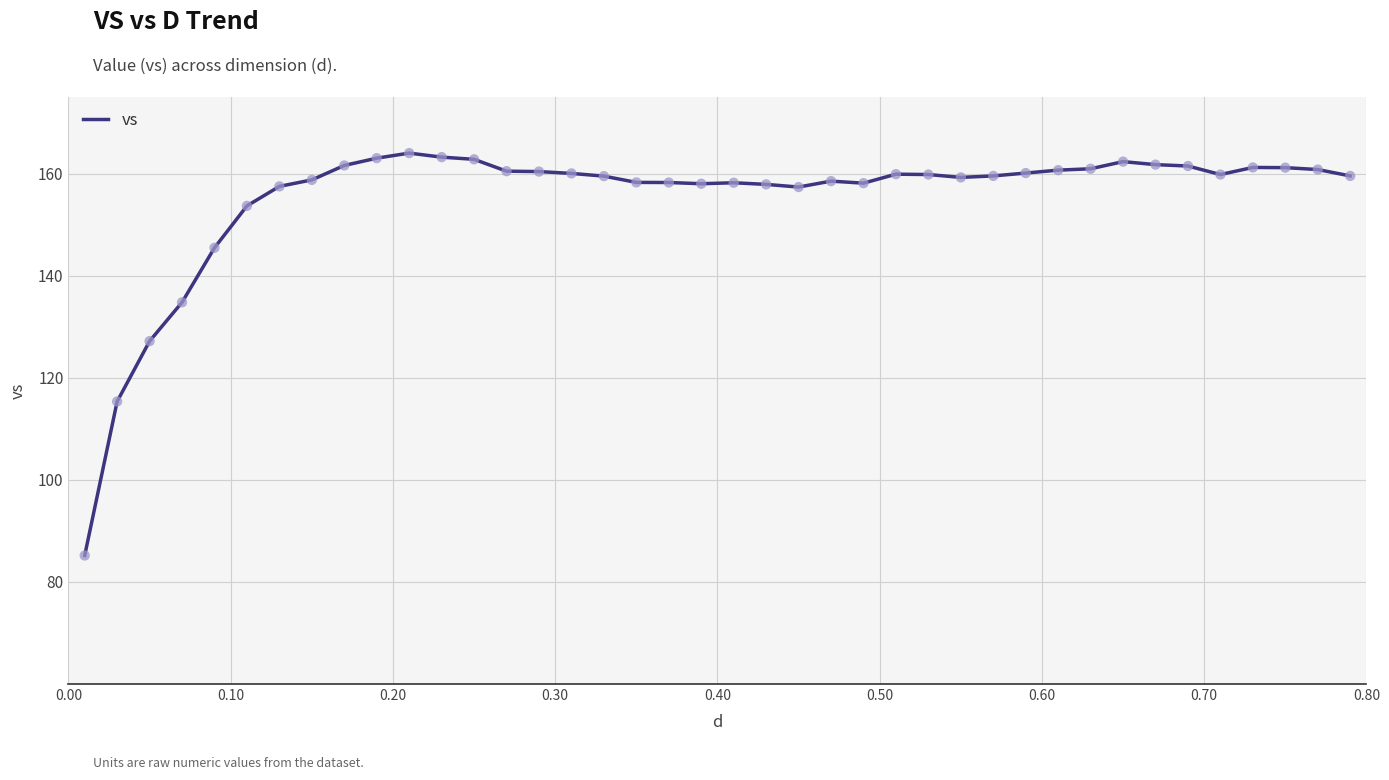

What is the smallest value displayed?

85.2